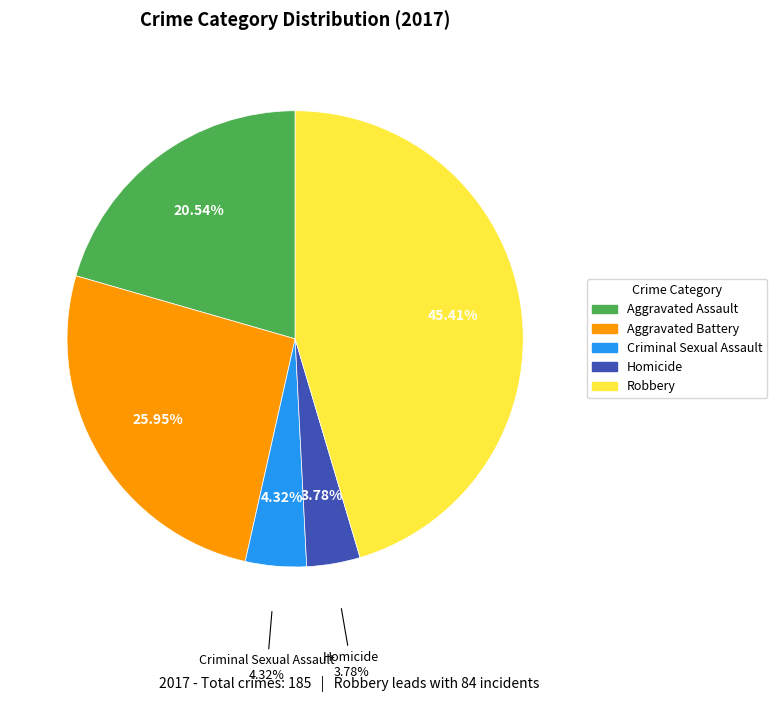

Is it true that Homicide is 1% of the pie?

False